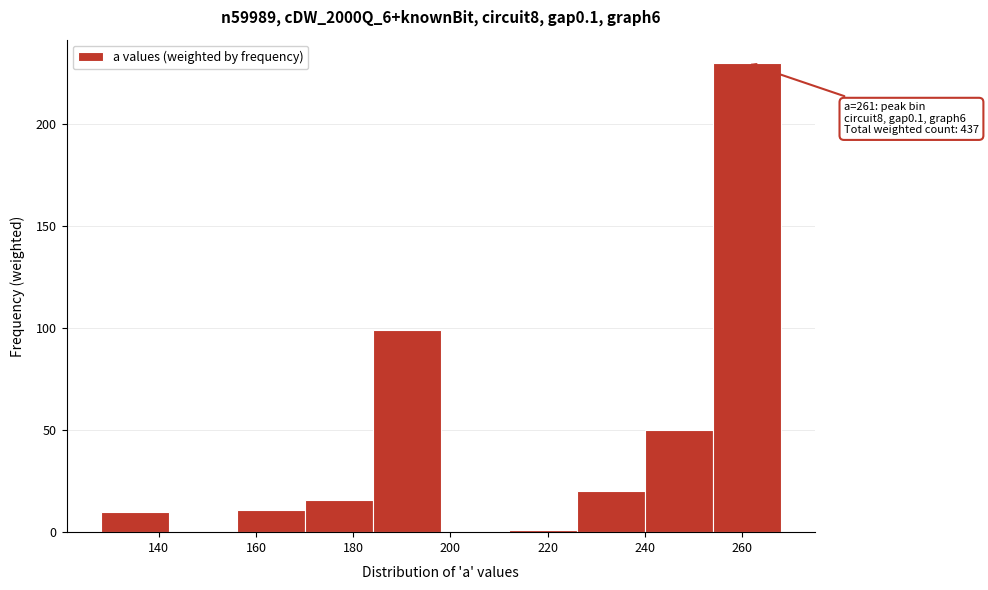

Over which range of the x-axis is the bar tallest?

254 to 268